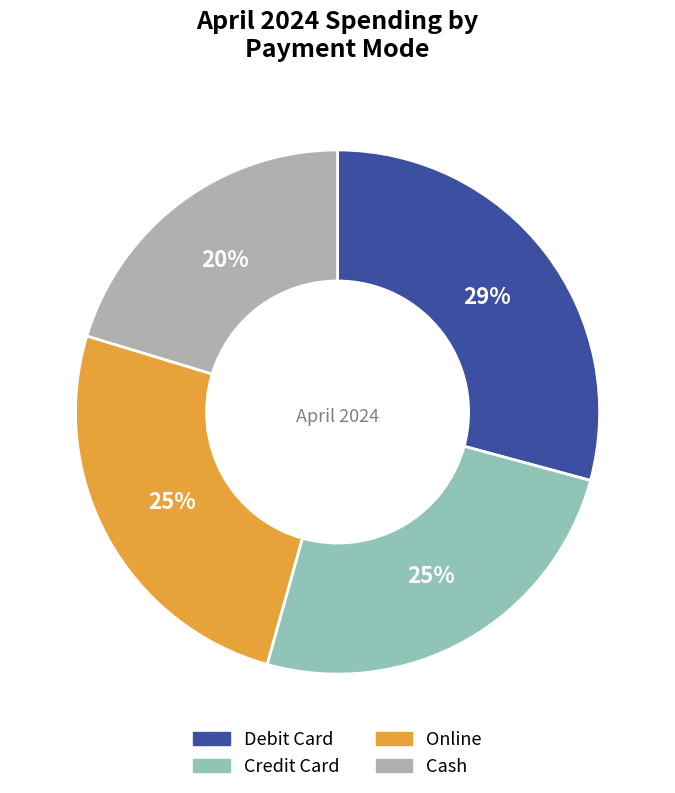

How many segments does this pie chart have?

4